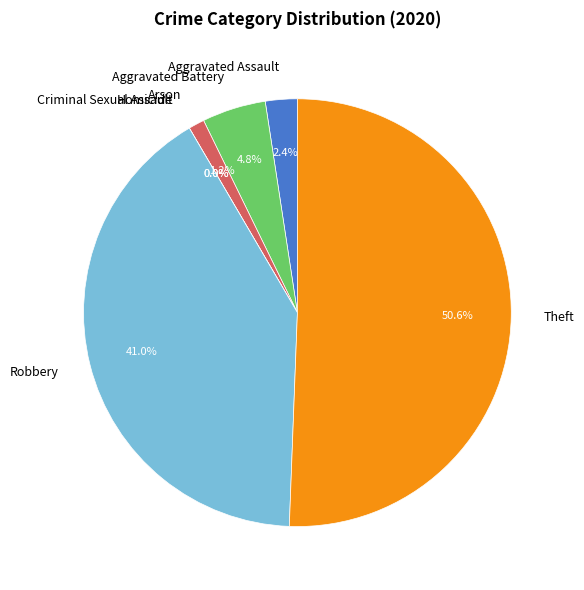

How much of the chart is everything except Criminal Sexual Assault?

100.0%